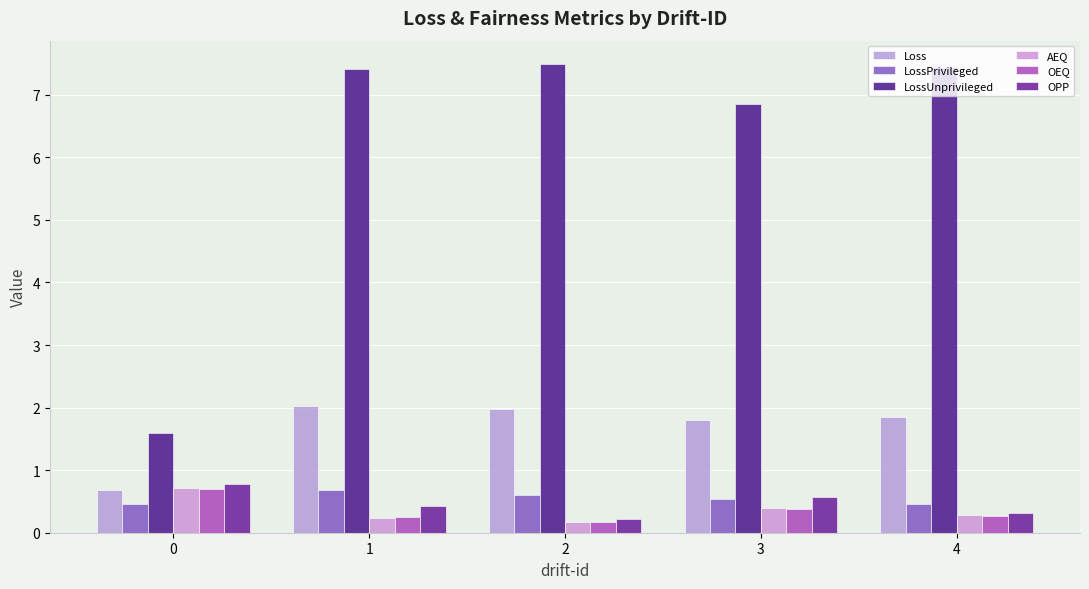

What is the value of the LossUnprivileged bar at the 1st from the left?

1.6